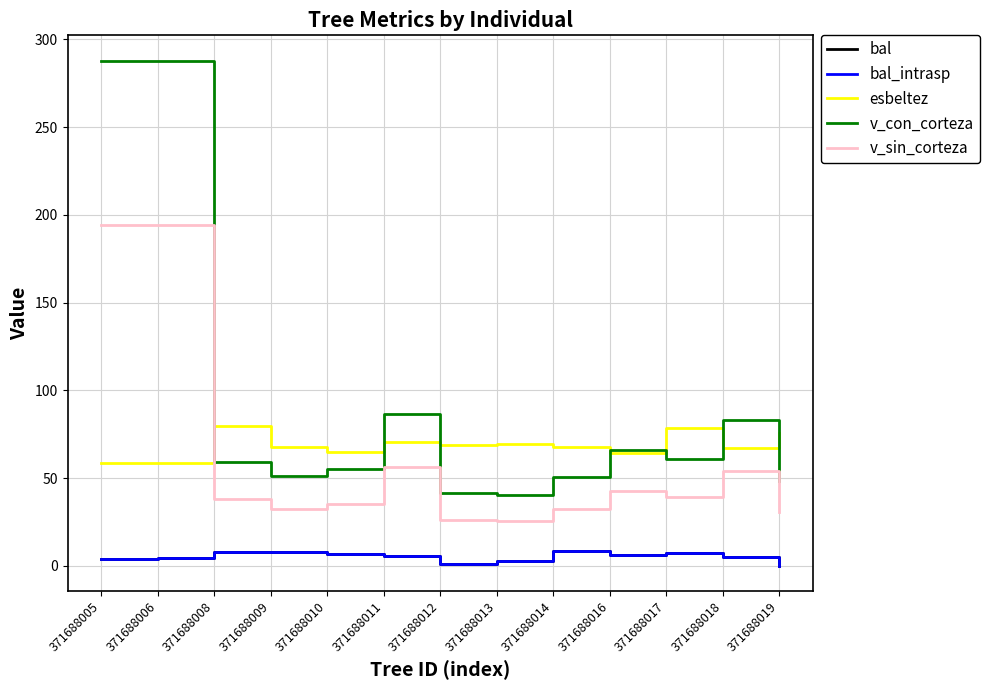

Does the chart display data point markers on the line(s)?

No